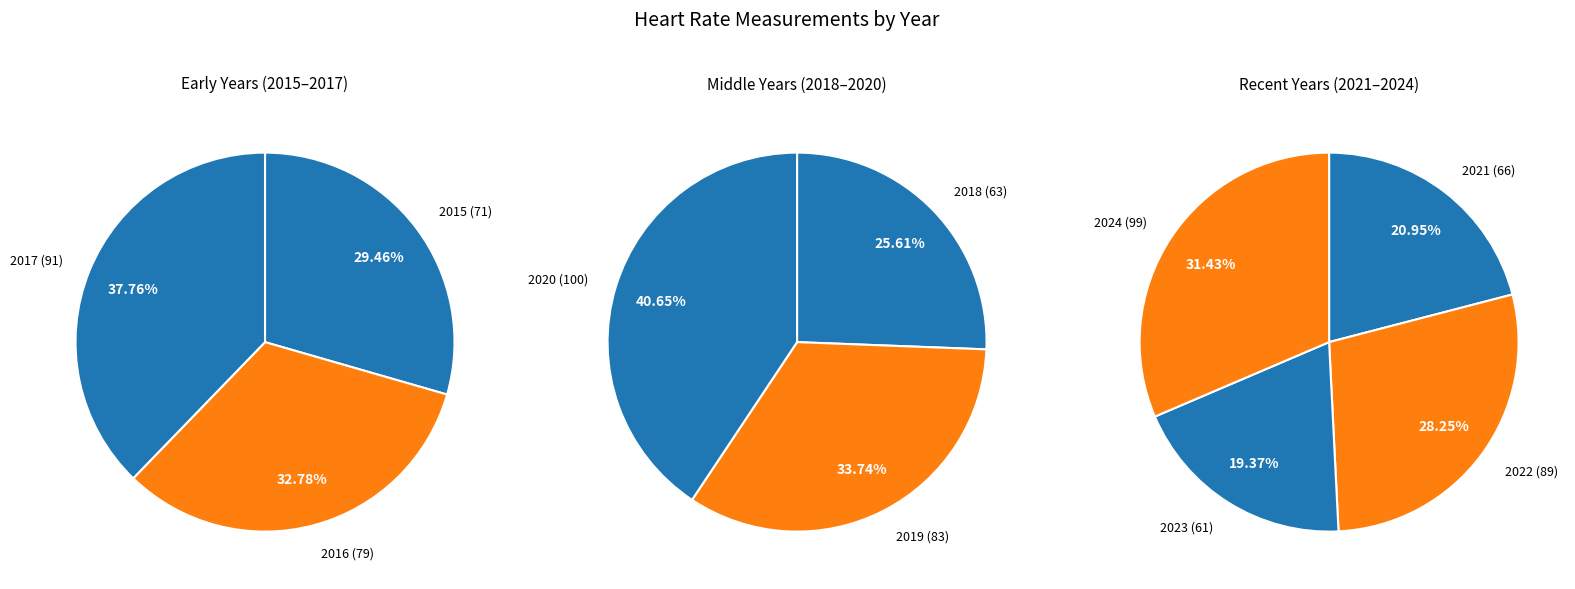

What is the change in value from 2018 to 2019?

+20